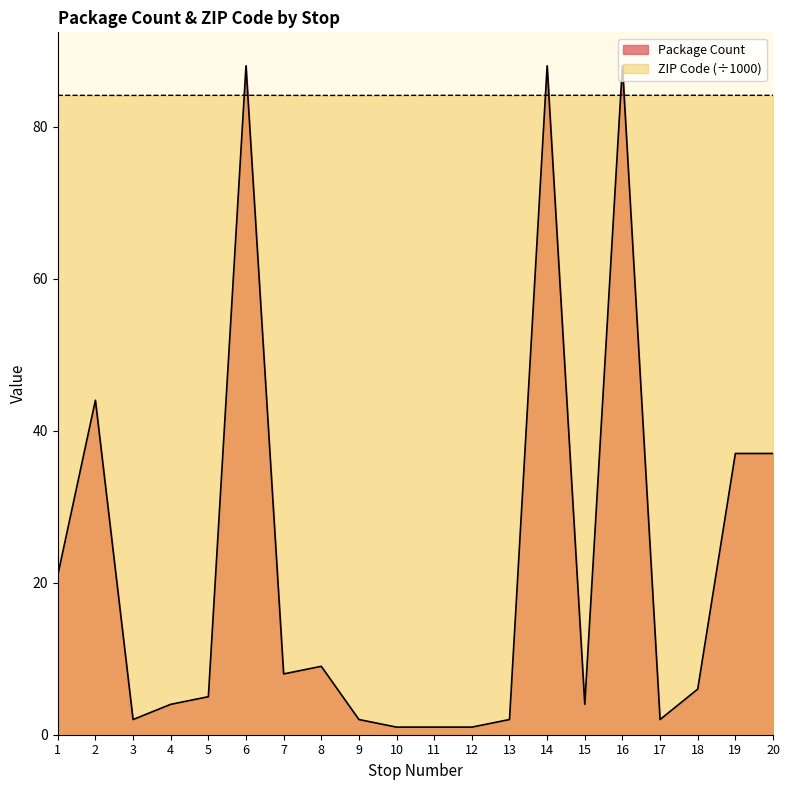

Does the chart display data point markers on the line(s)?

No